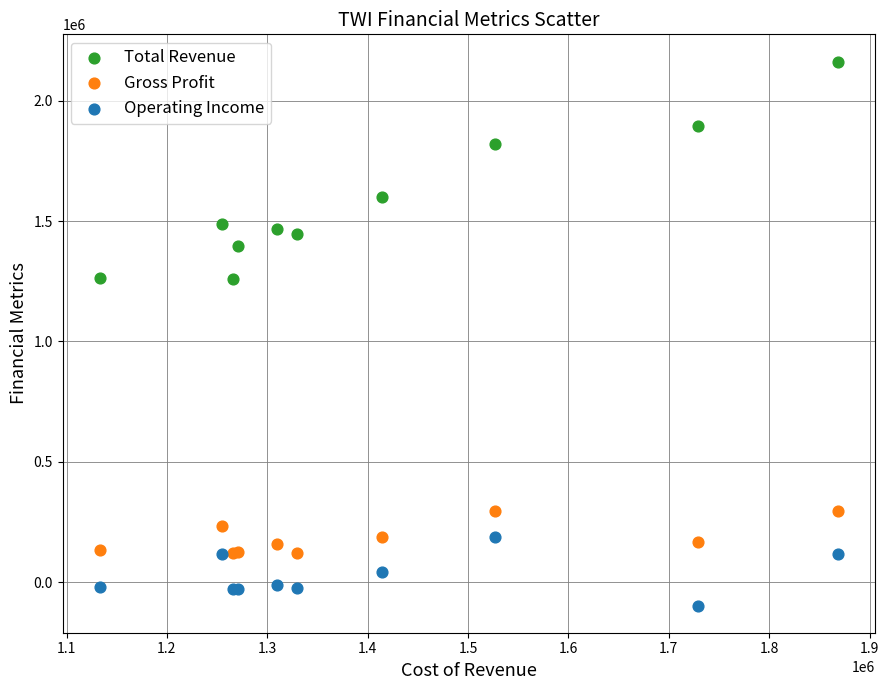

Which series has the widest spread of Y values?

Total Revenue